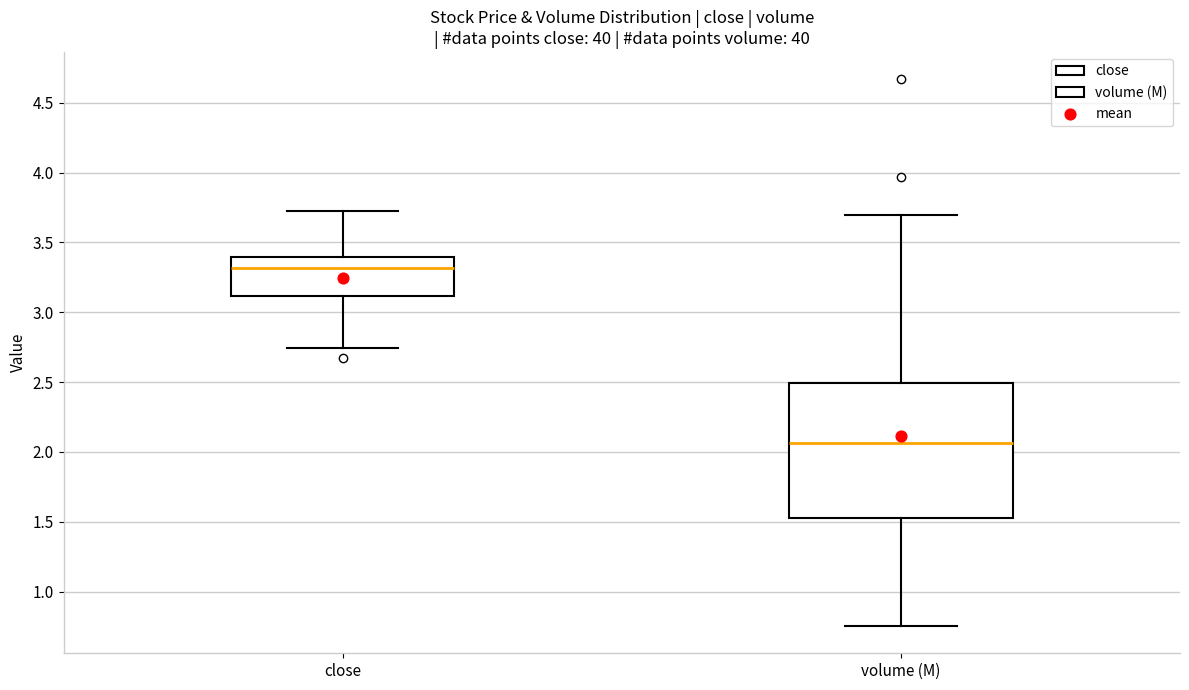

Where is the upper edge of the box for volume (M) on the y-axis? The values are not printed on the chart, so give them approximately, as read against the axis.

2.50